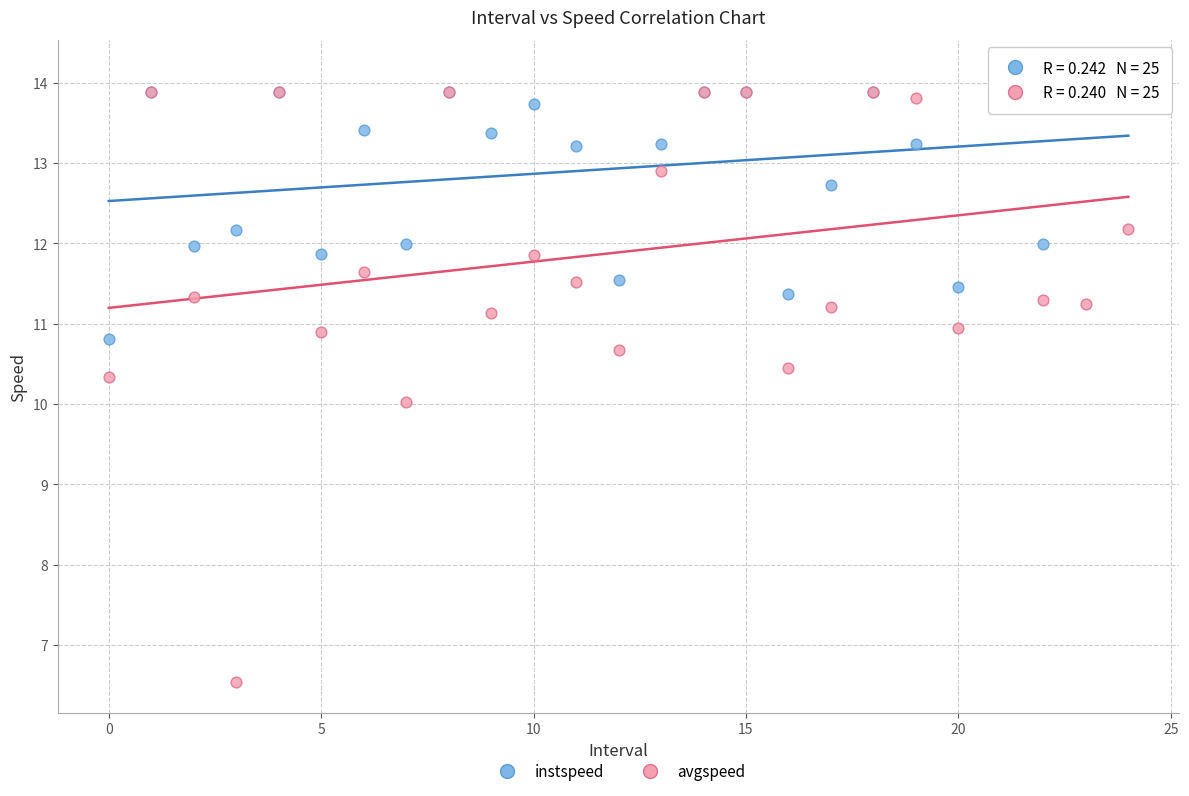

Which series contains the lowest Y value?

avgspeed